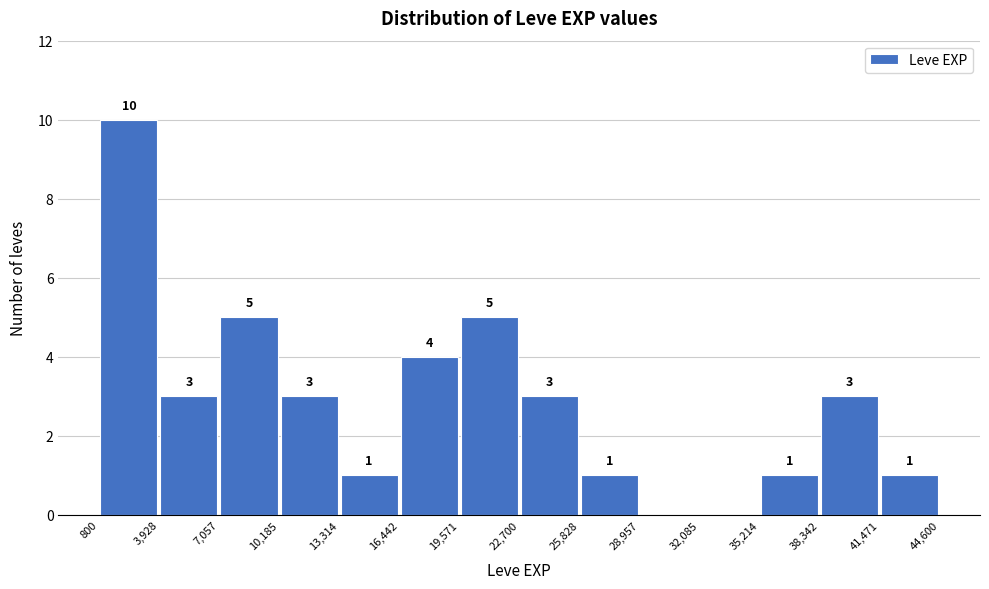

Over which range of the x-axis is the bar tallest?

800 to 3,928